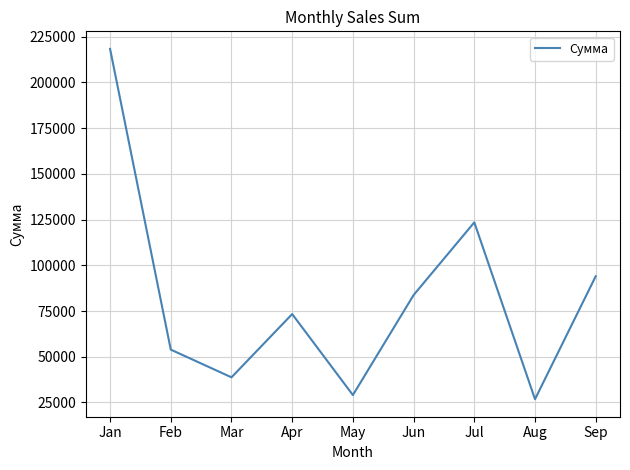

How many lines are shown in the chart?

1